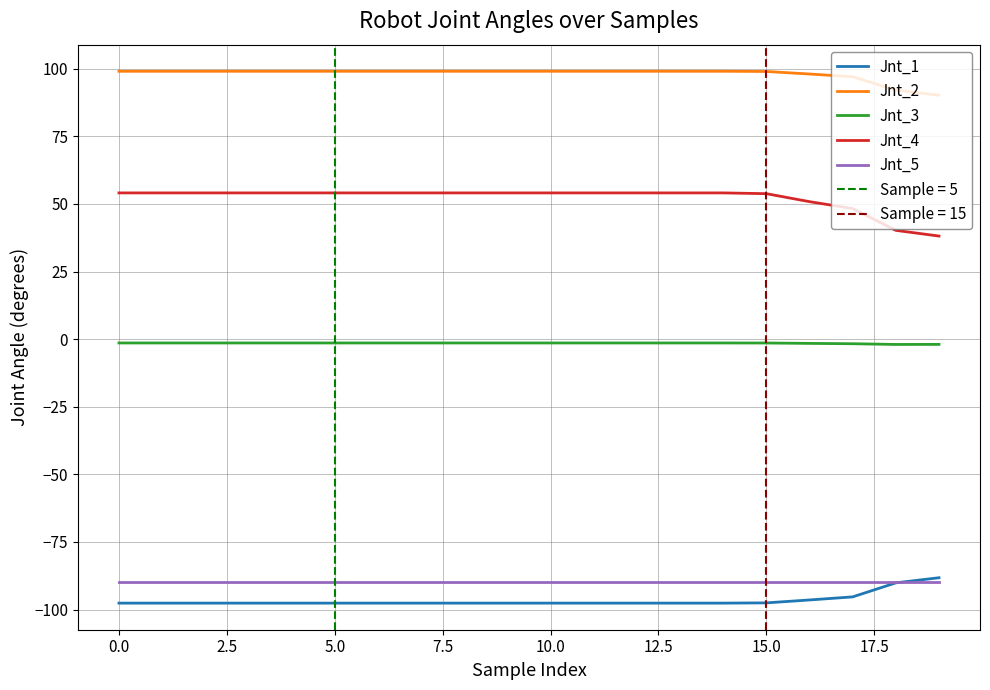

True or false: Jnt_2 and Jnt_1 intersect in this chart.

False